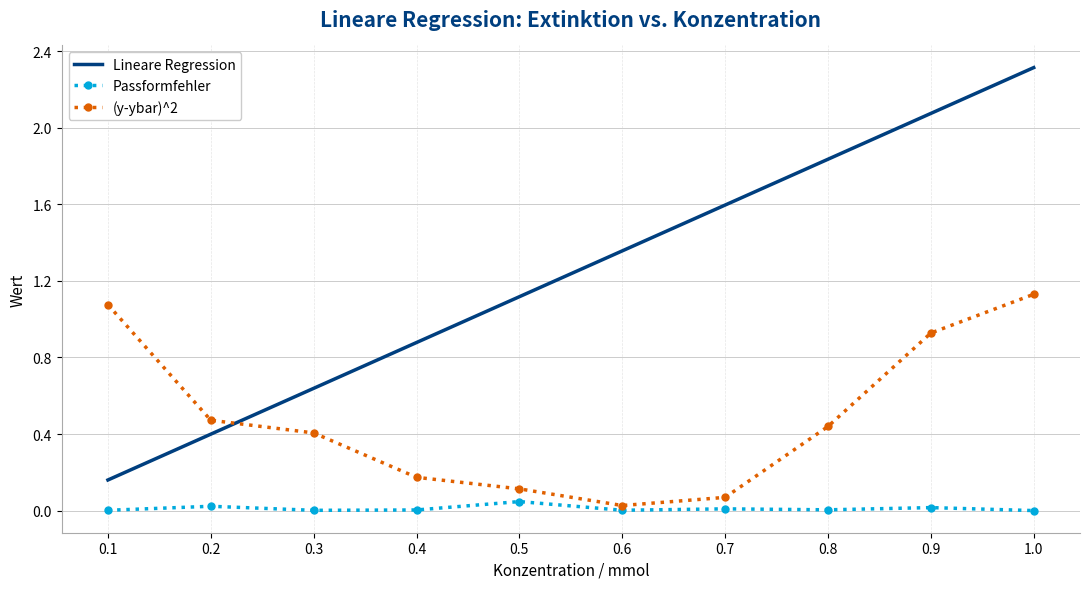

At how many categories does at least one series exceed 0?

10